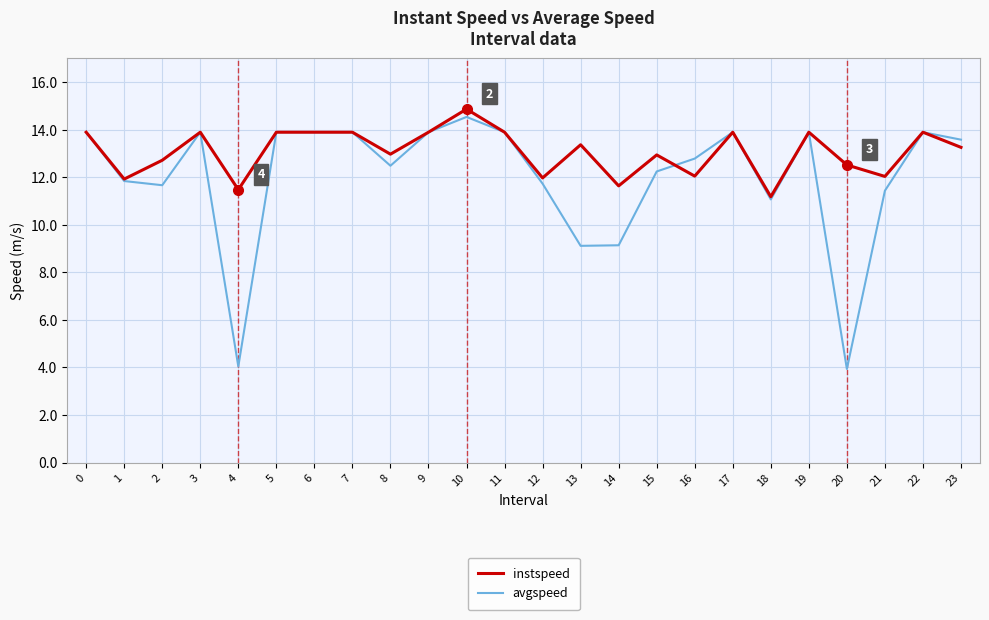

Which label corresponds to the largest value in the chart?

10